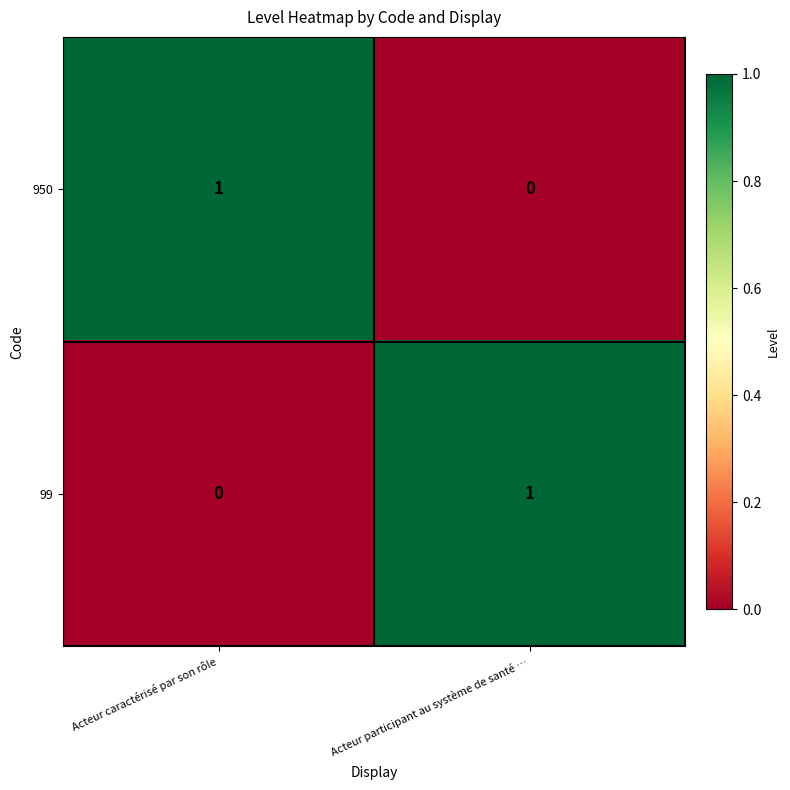

How many values in the 99 series are below 1?

1